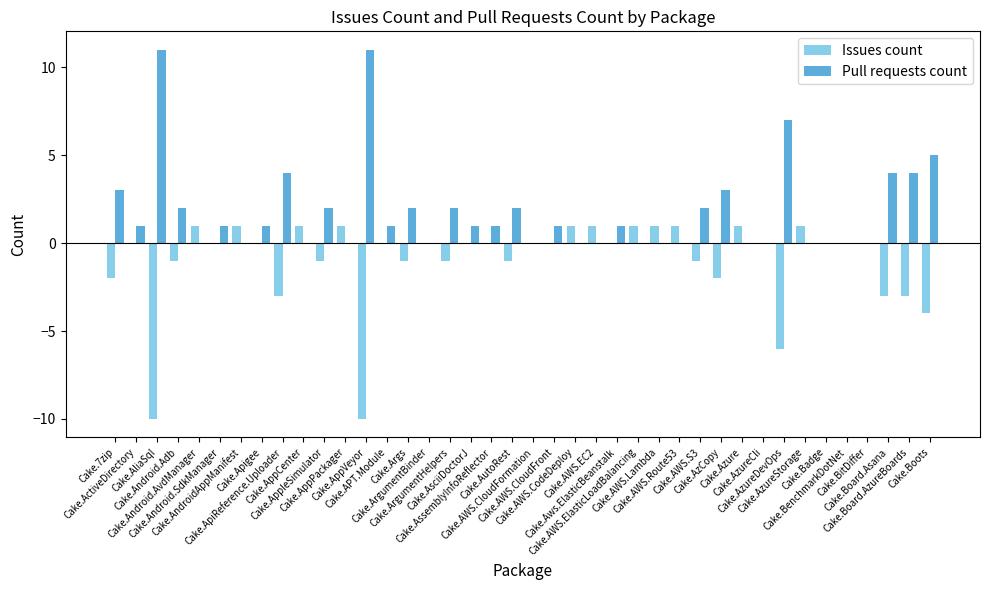

Which series has the largest total across all categories?

Pull requests count